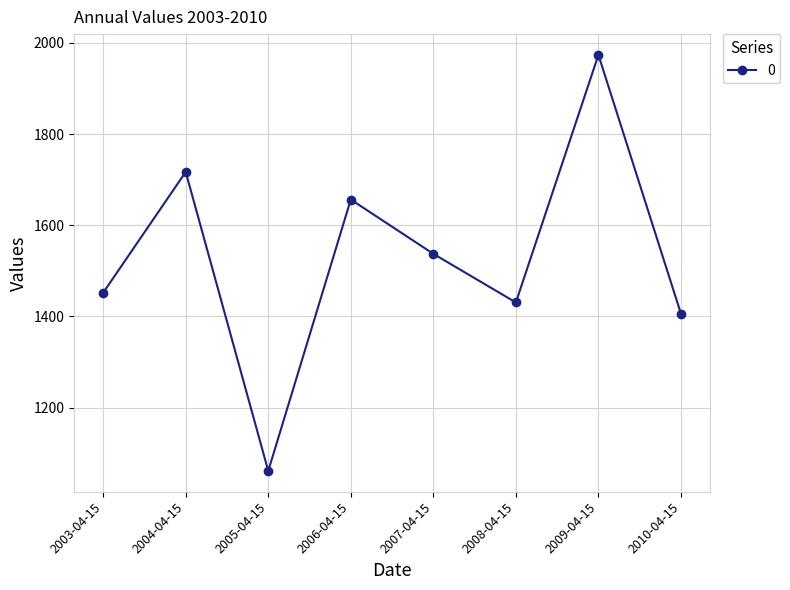

True or false: the data has more than 1 interior local peaks.

True